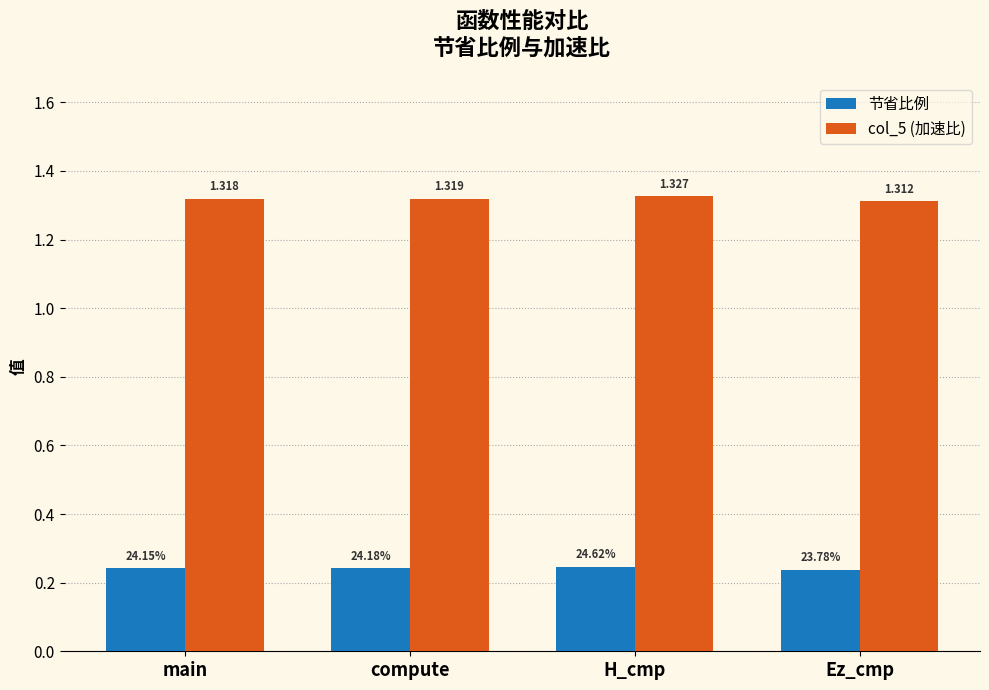

Which series changed the most between compute and Ez_cmp?

col_5 (加速比)